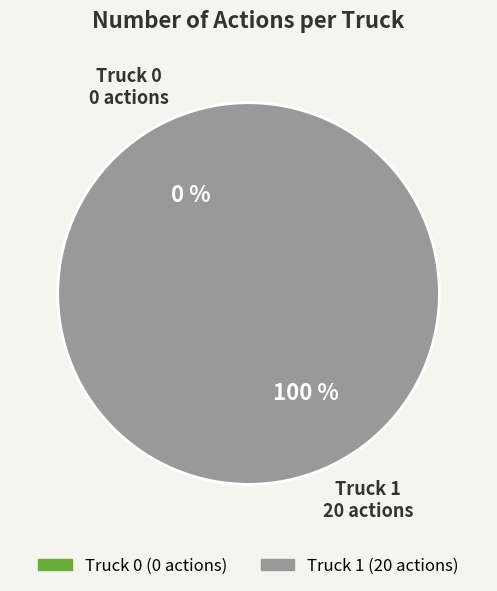

Which category has the biggest portion of the pie?

Truck 1